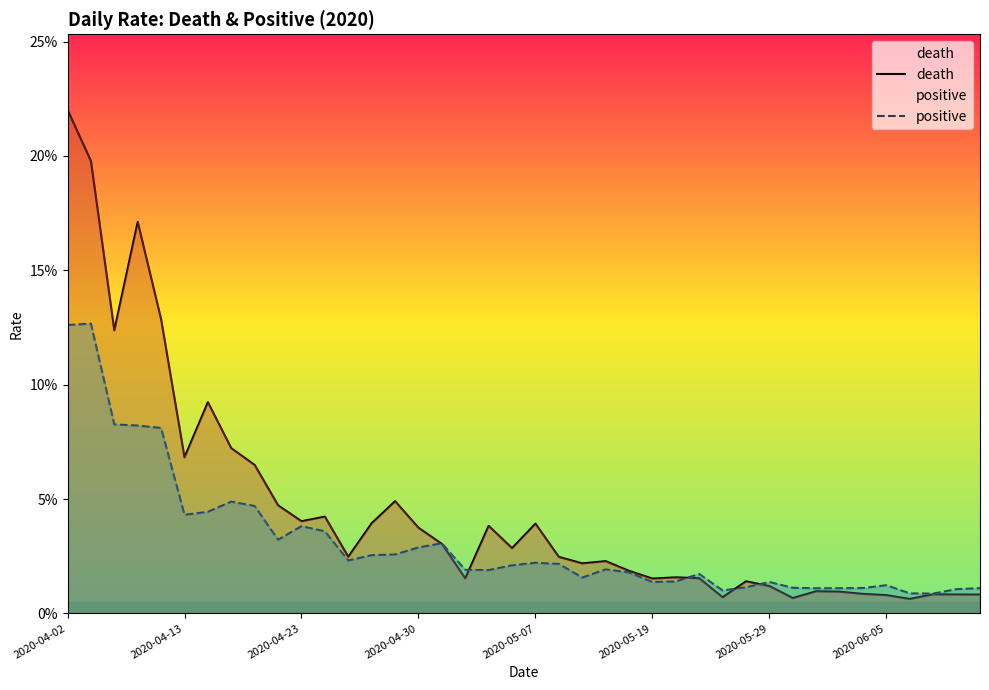

Which series has the largest total across all categories?

death